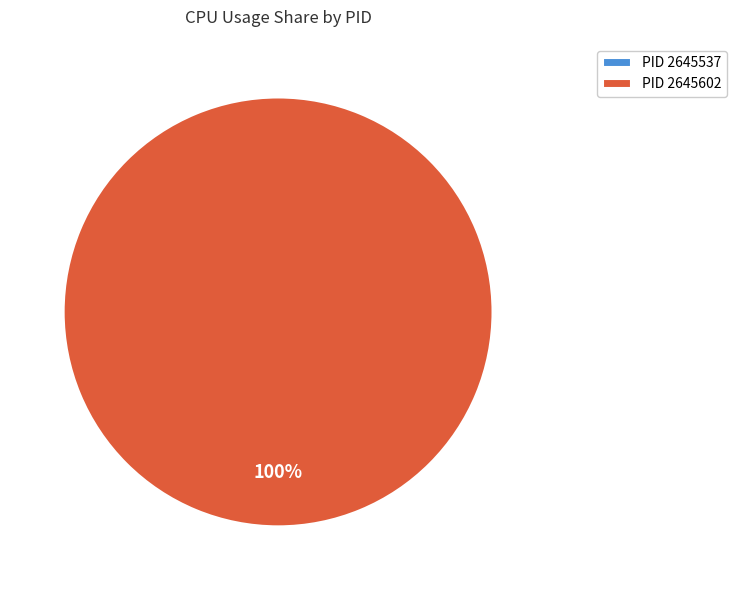

Rank the categories by value from highest to lowest.

2645602, 2645537